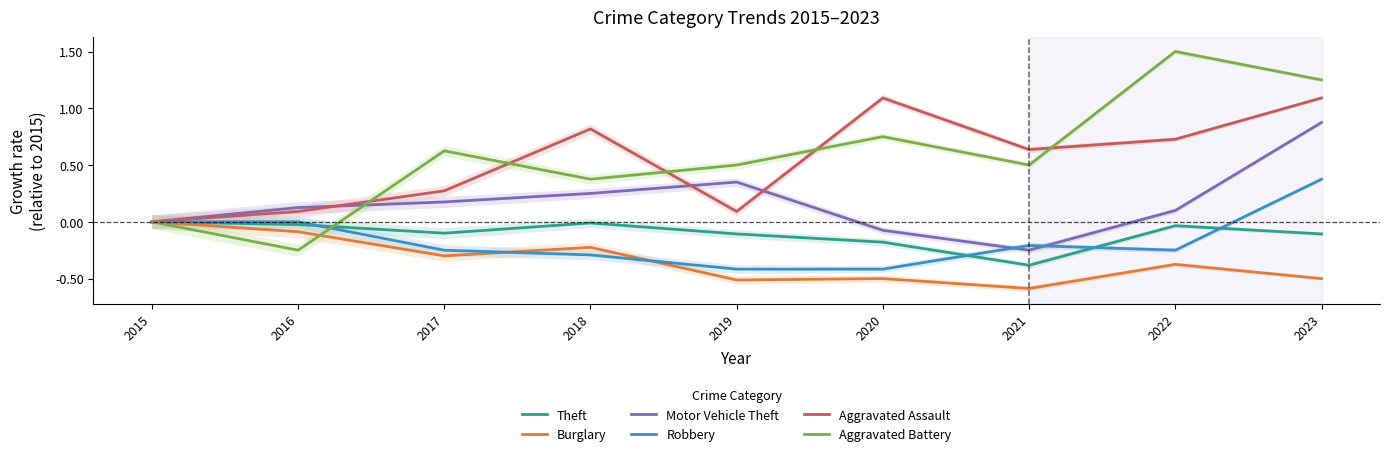

Which series changed the most between 2018 and 2023?

Aggravated Battery